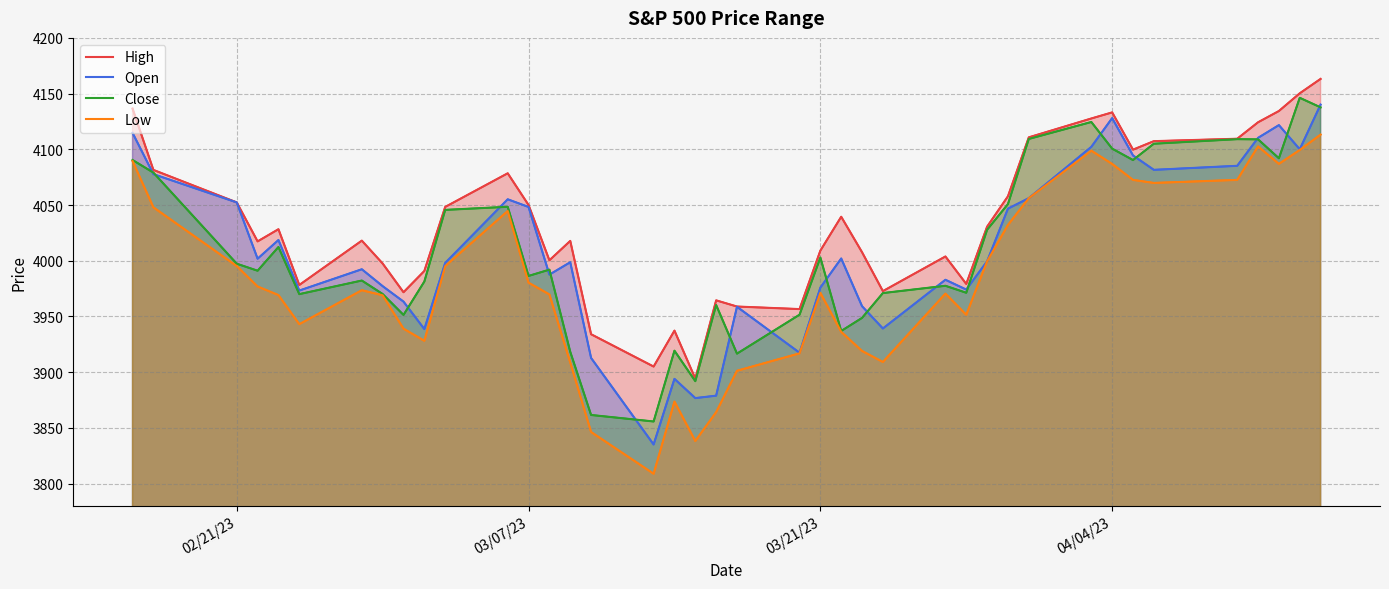

At 18, list the series in order from smallest to largest.

Low, Open, Close, High